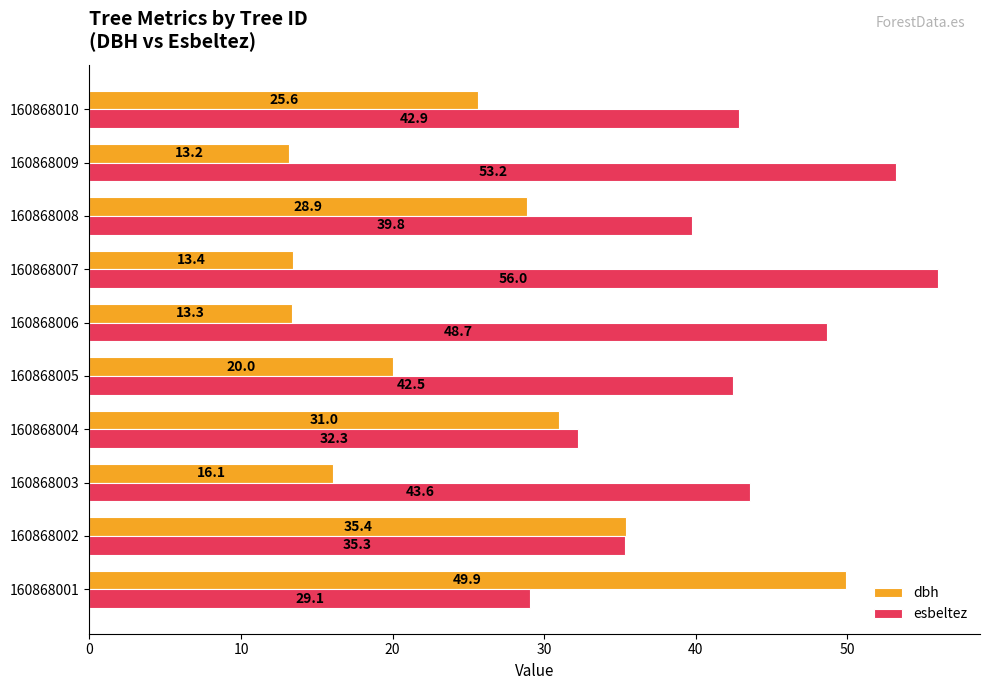

Which series changed the most between 160868003 and 160868008?

dbh